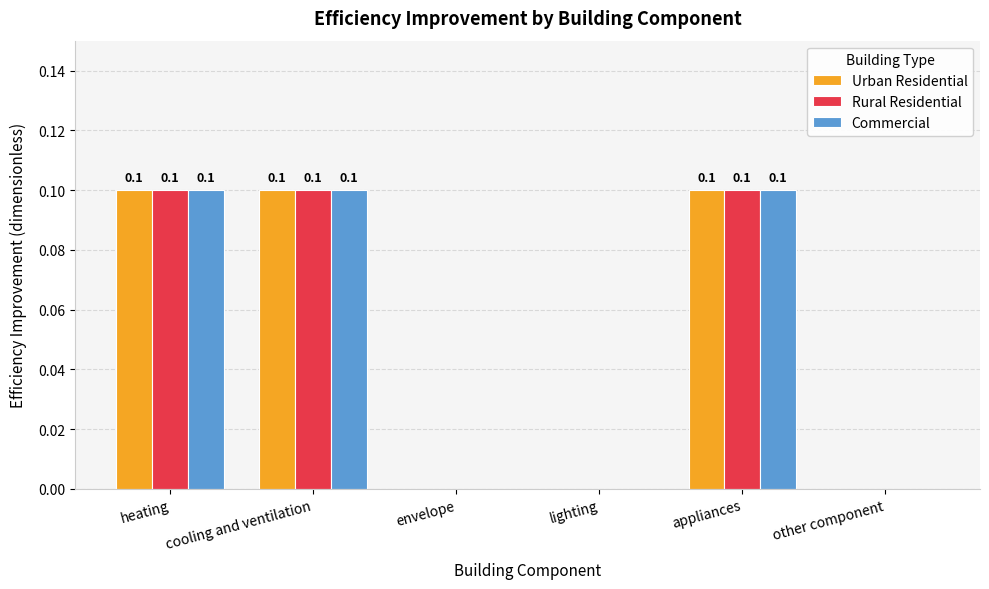

Reading right to left, what are all the values shown in this chart?

Urban Residential: 0.0	0.1	0.0	0.0	0.1	0.1
Rural Residential: 0.0	0.1	0.0	0.0	0.1	0.1
Commercial: 0.0	0.1	0.0	0.0	0.1	0.1